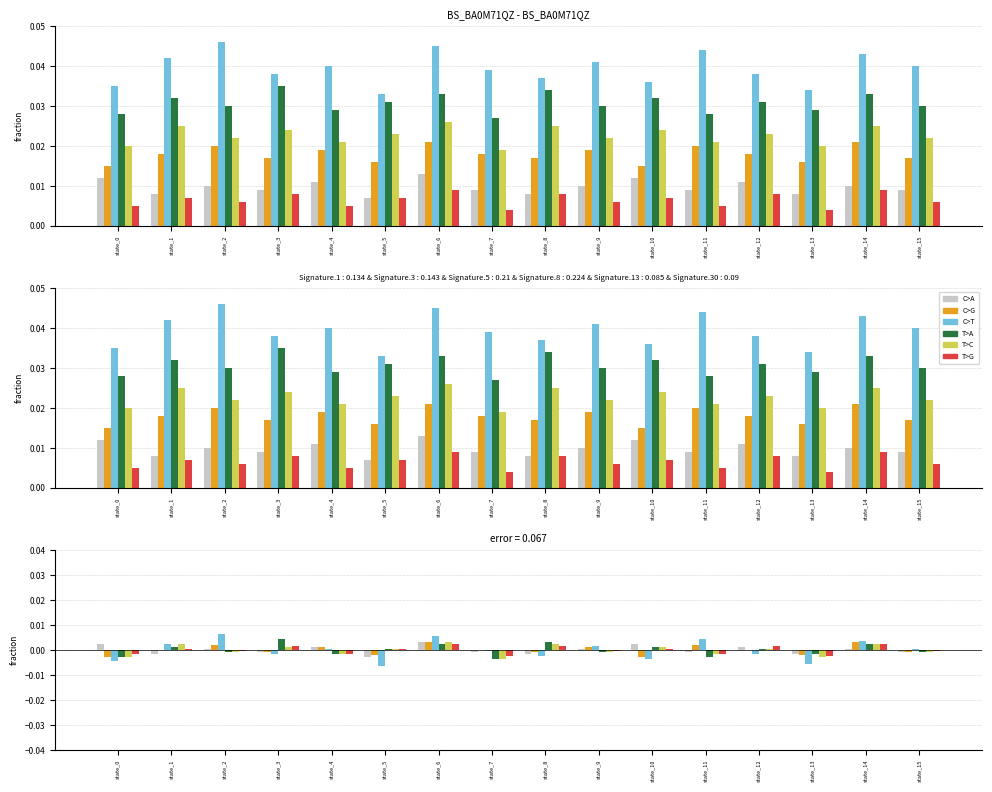

Does the chart contain any negative values?

Yes